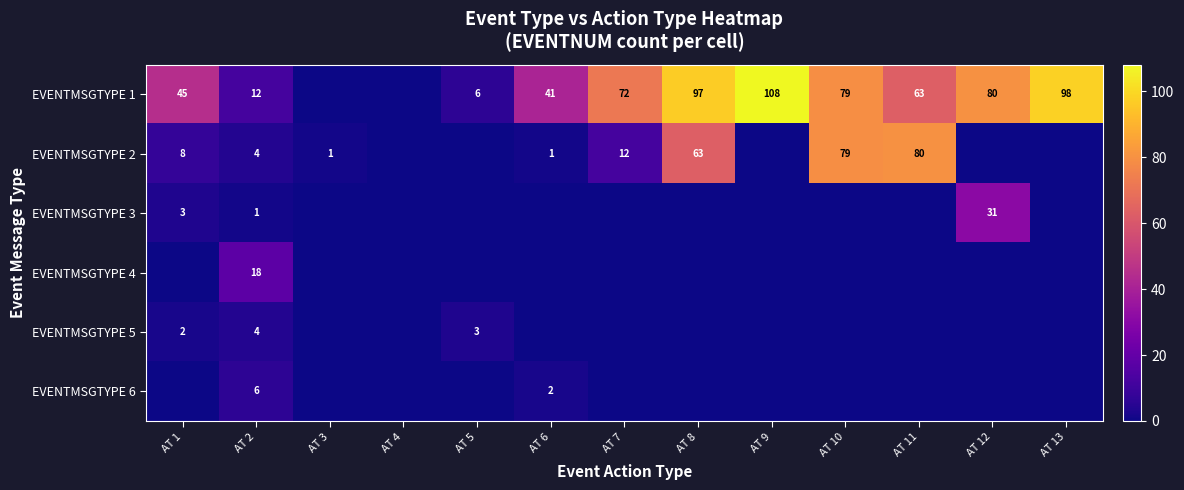

The EVENTMSGTYPE 5 series shows 4 at AT 2. True or false?

True